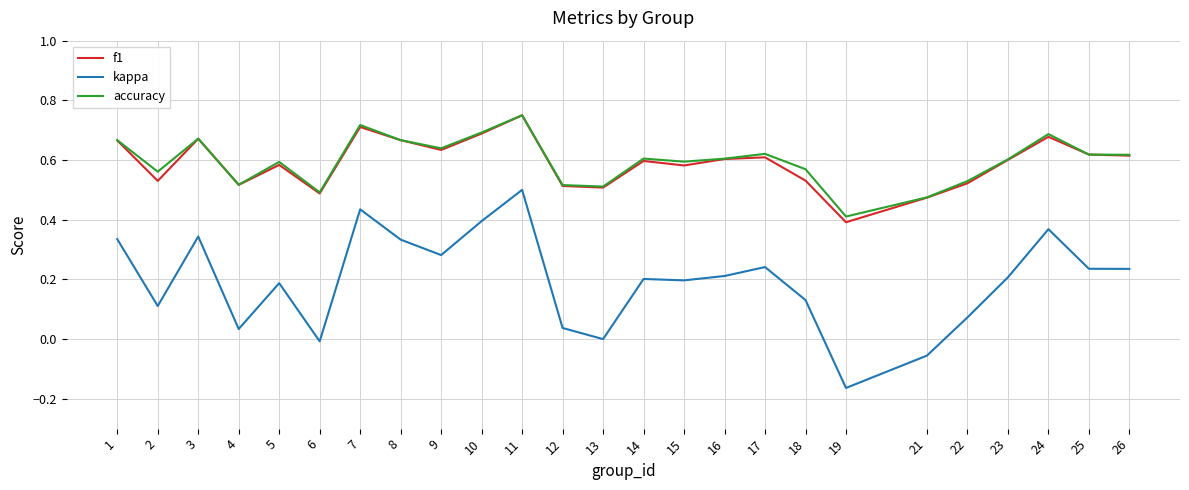

At which label does f1 reach its peak?

11